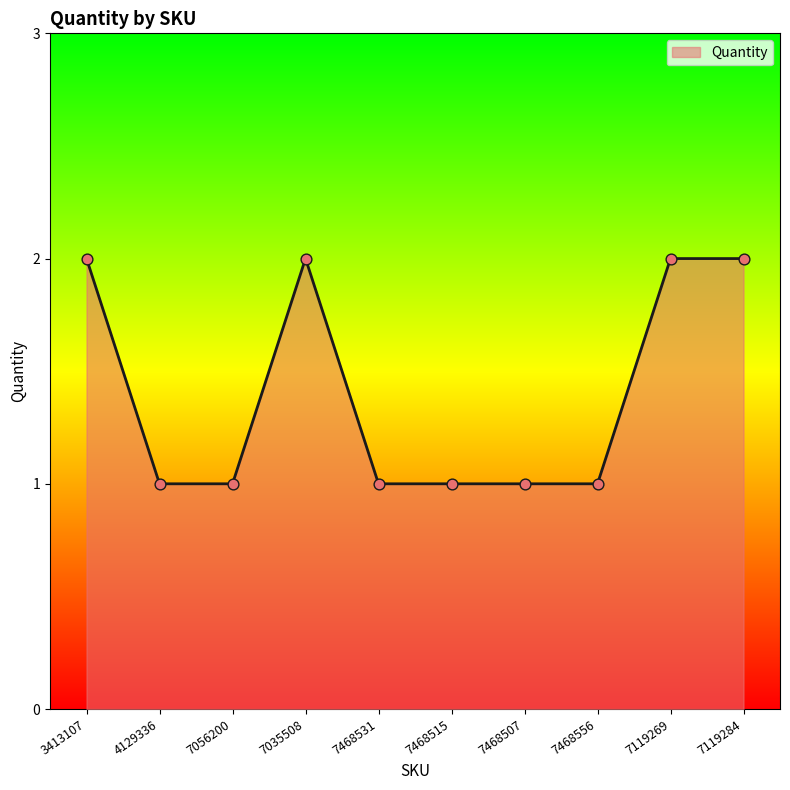

Approximately how many times larger is the value at 7468507 compared to 3413107?

0.5